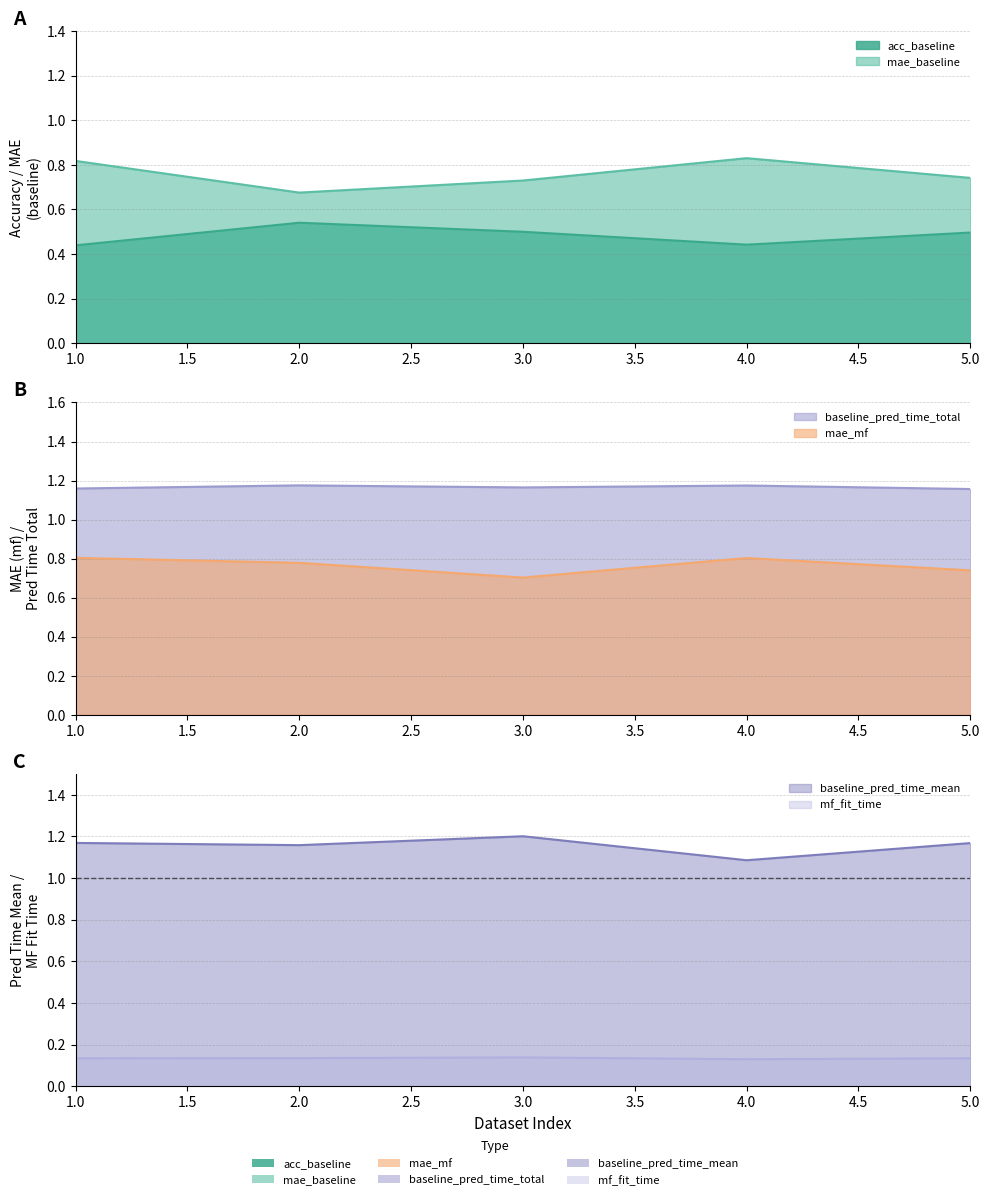

The mf_fit_time series shows 0.1 at 4. True or false?

False